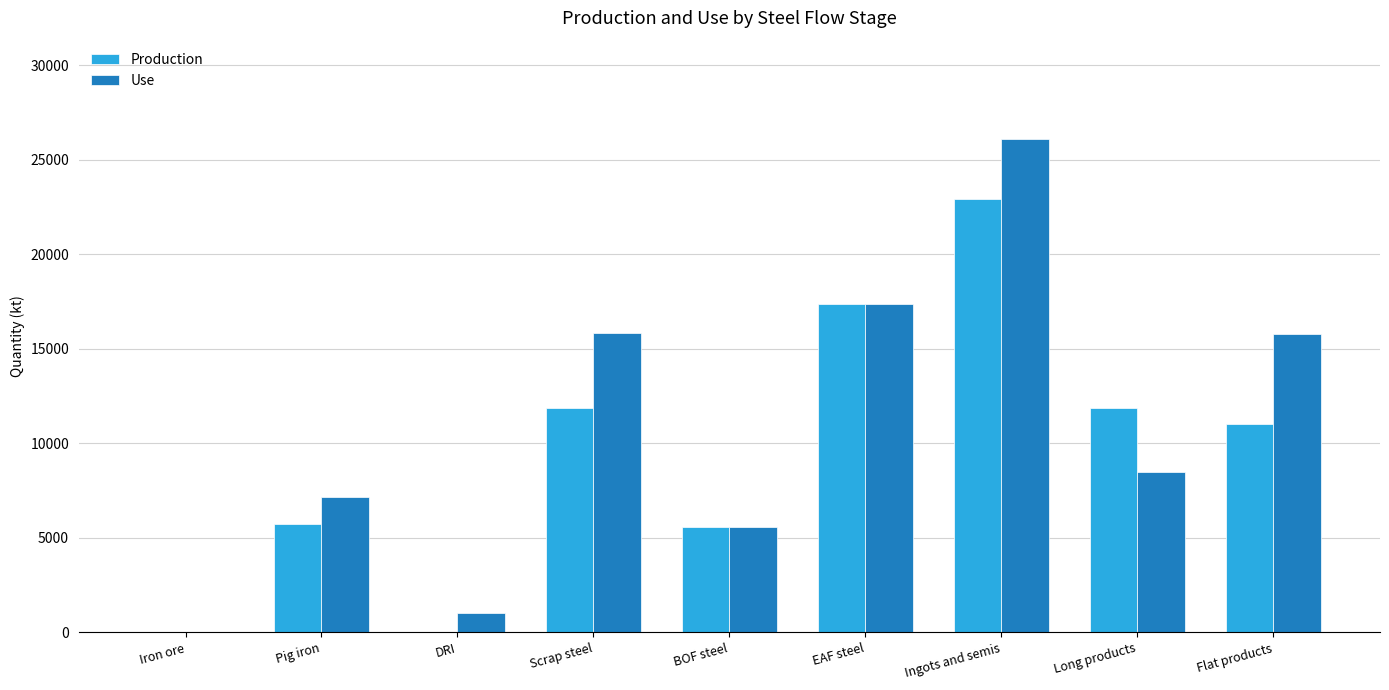

What value does the Use series have at Ingots and semis?

26080.7